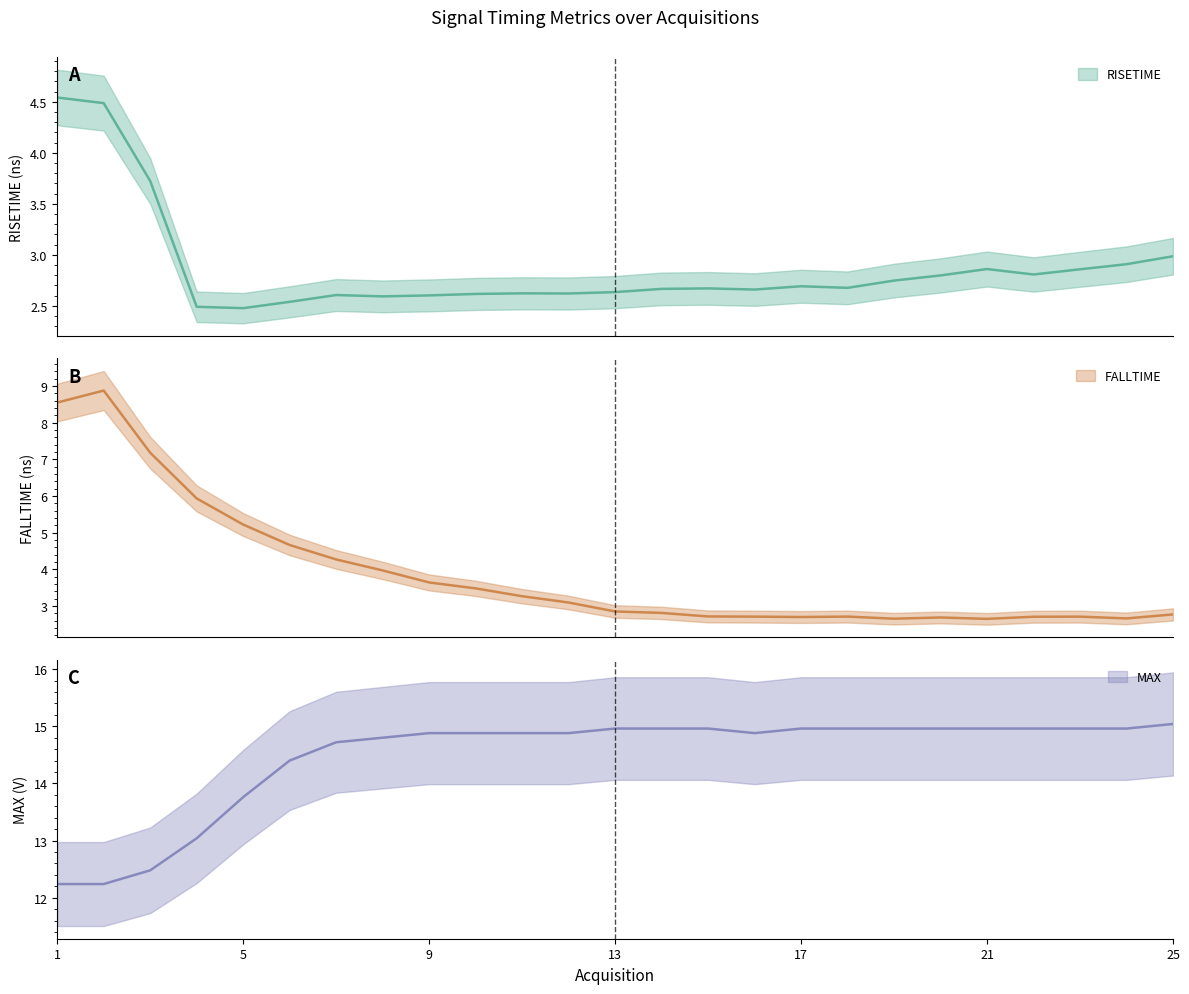

What is the minimum value shown in the chart?

2.5